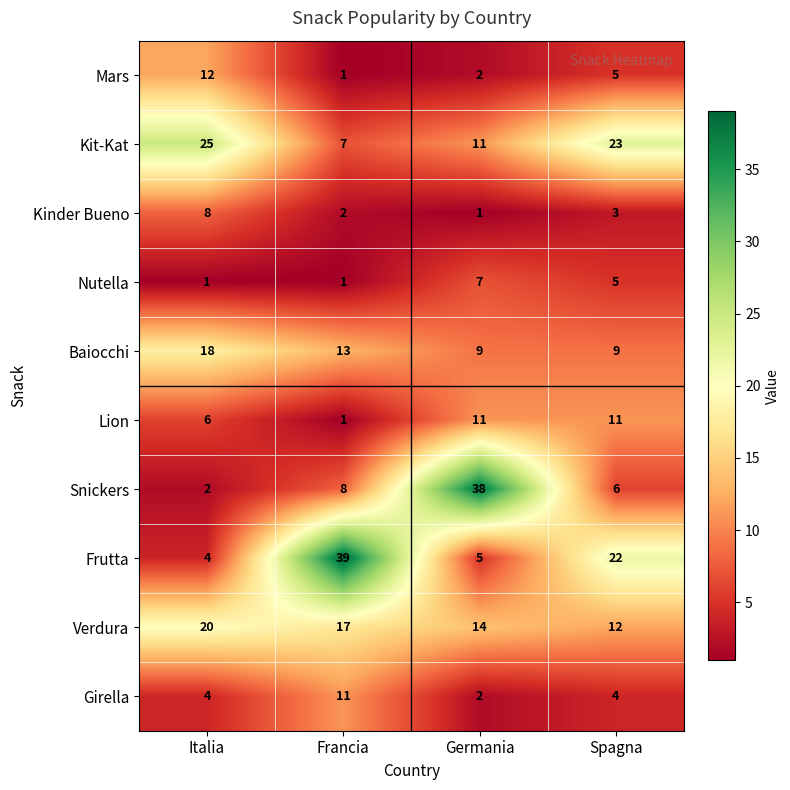

Which series changed the most between Italia and Germania?

Snickers